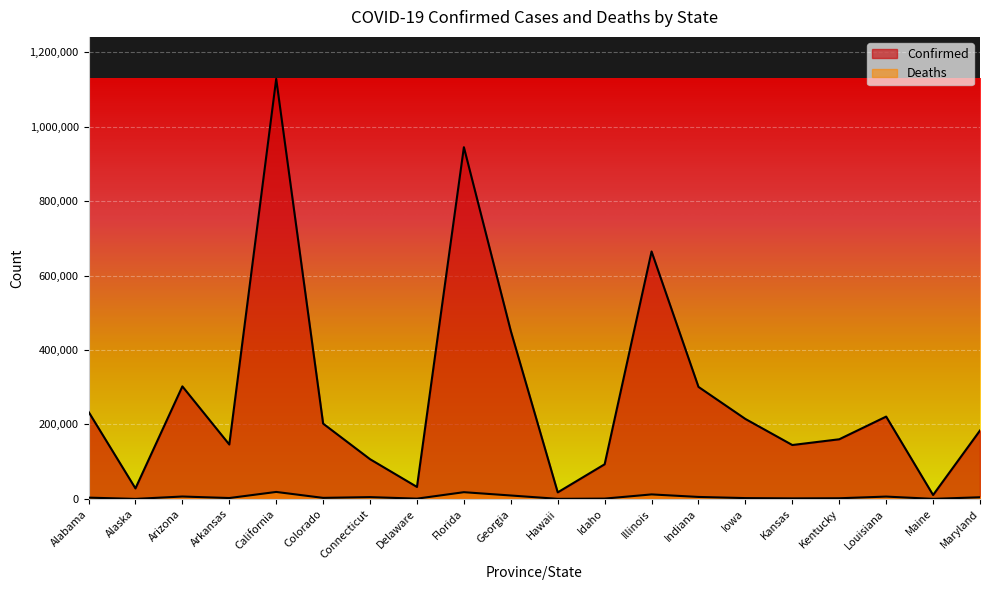

The Deaths series shows 15846 at Illinois. True or false?

False